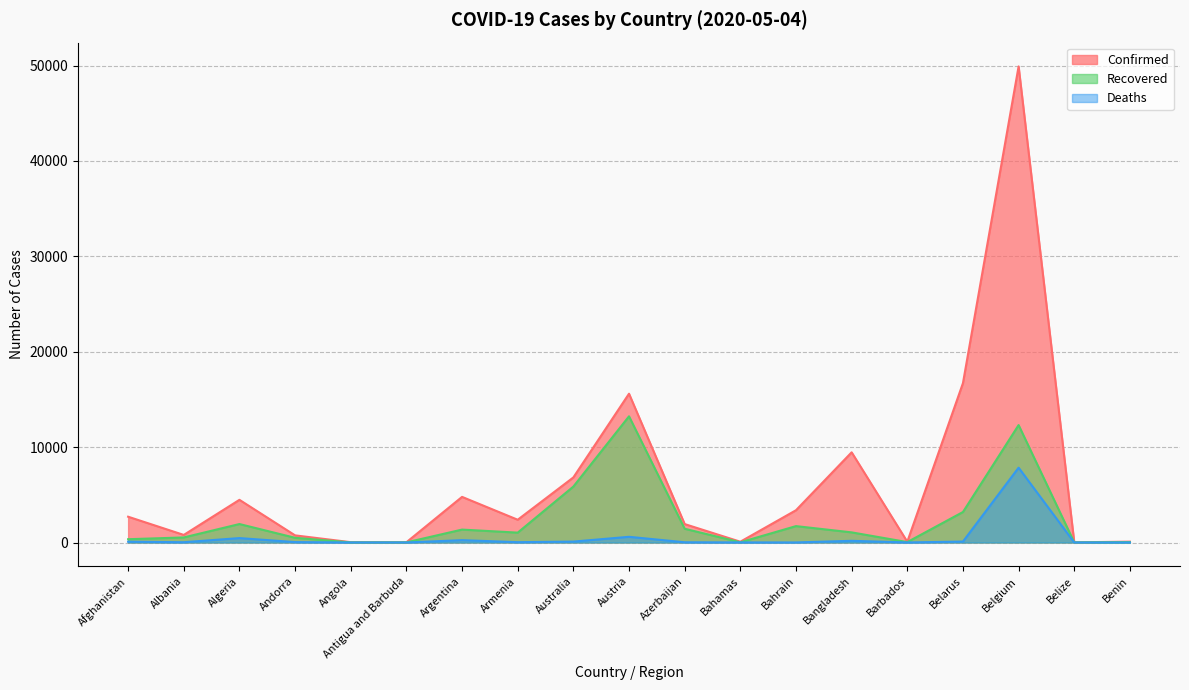

Which series changed the most between Austria and Bahamas?

Confirmed